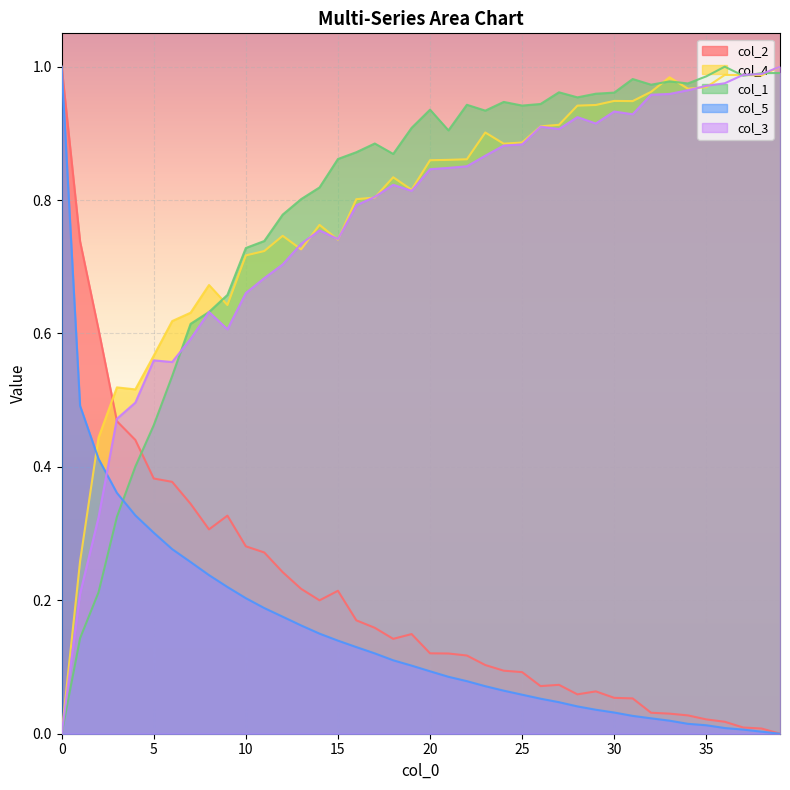

Which category has the lowest value in the col_5 series?

39